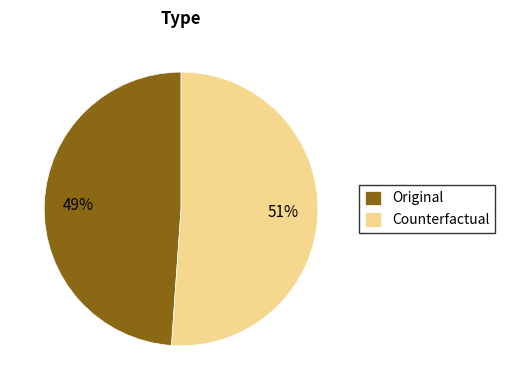

To the nearest percent, what is the difference between the Original and Counterfactual slice percentages?

2%